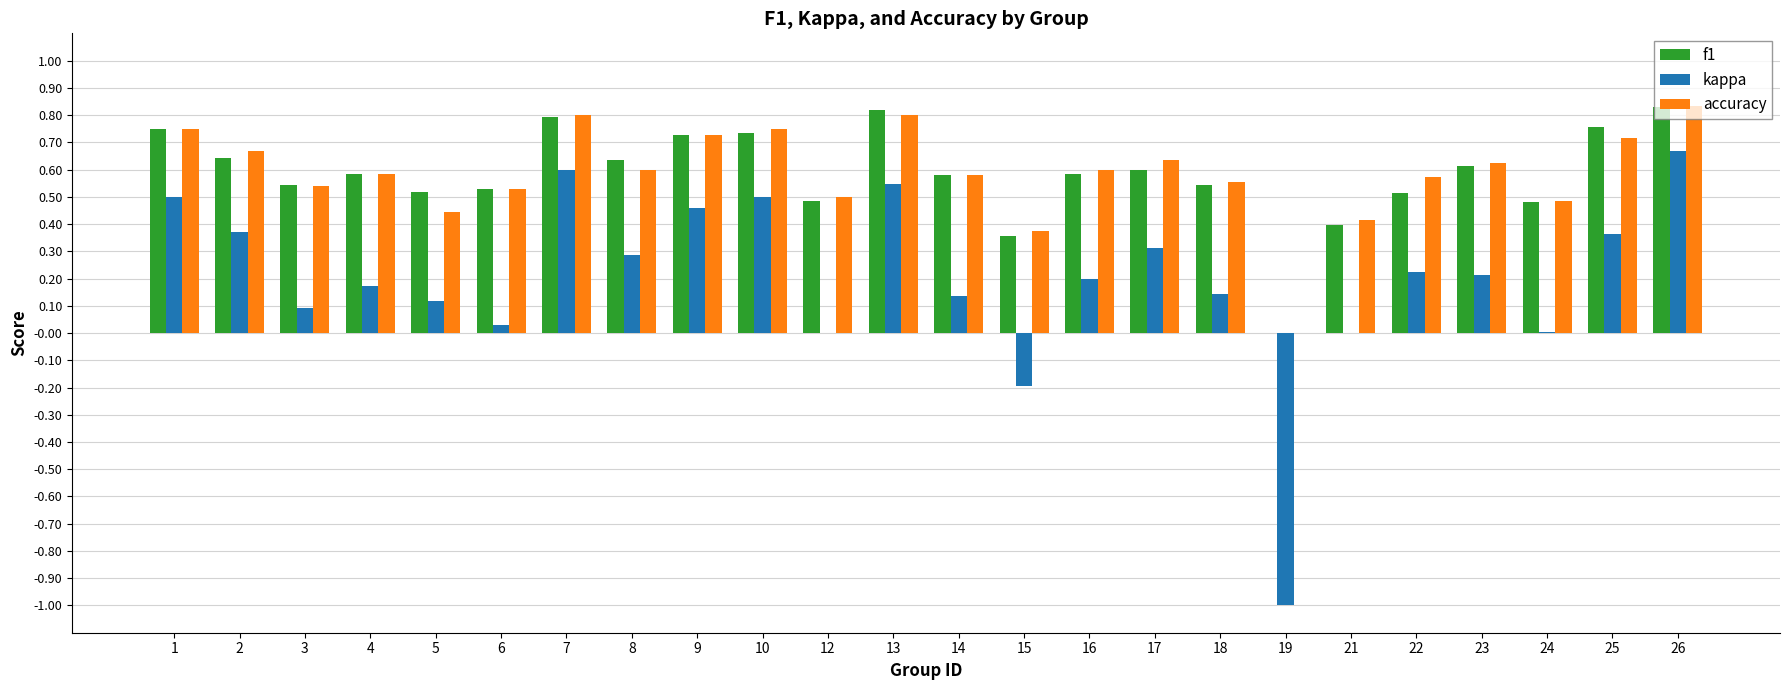

The f1 series shows 0.7 at 3. True or false?

False